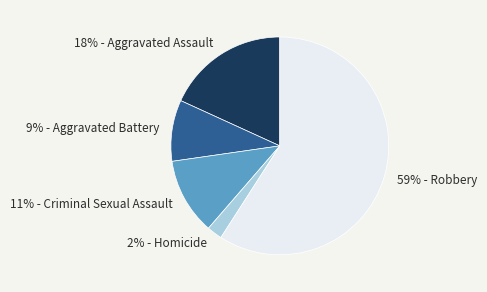

Which slice is the largest?

59% - Robbery